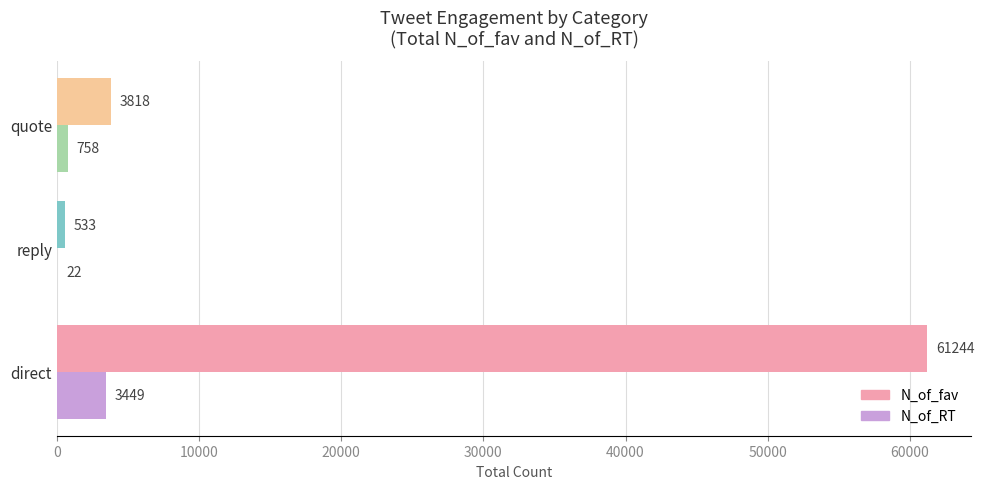

The N_of_fav series shows 61244 at direct. True or false?

True